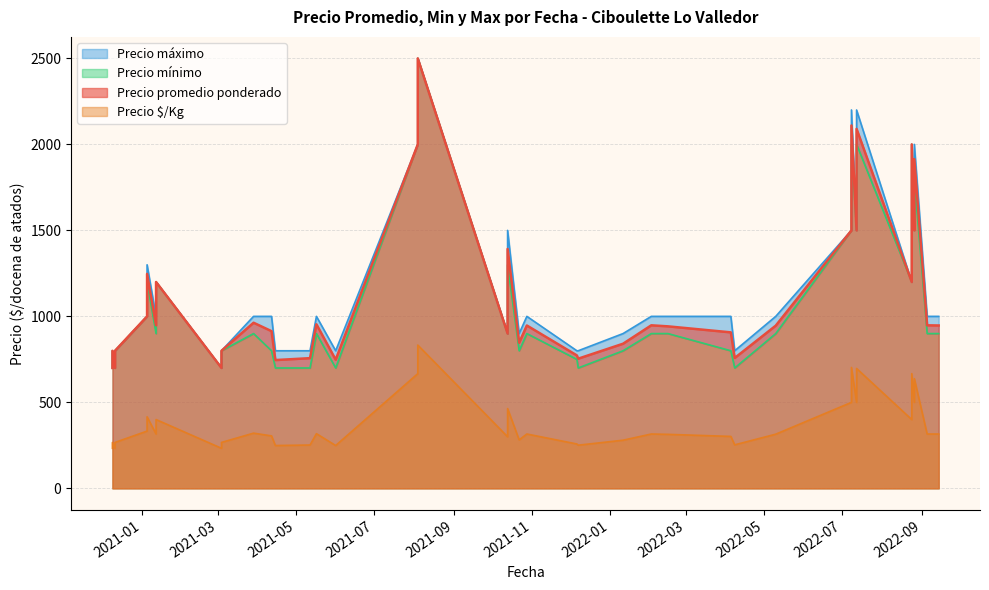

At 2021-04-15, list the series in order from smallest to largest.

Precio $/Kg, Precio minimo, Precio promedio ponderado, Precio maximo